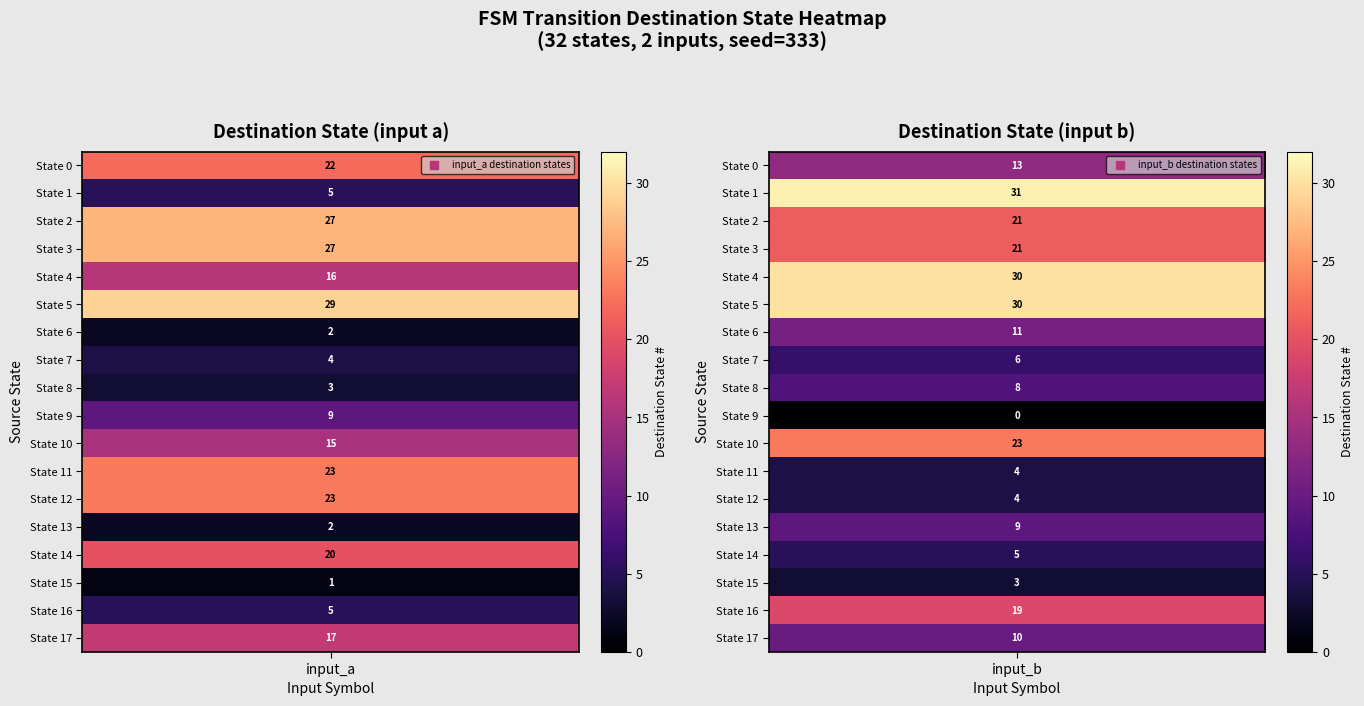

Rank the categories by 14 value from lowest to highest.

1, 0